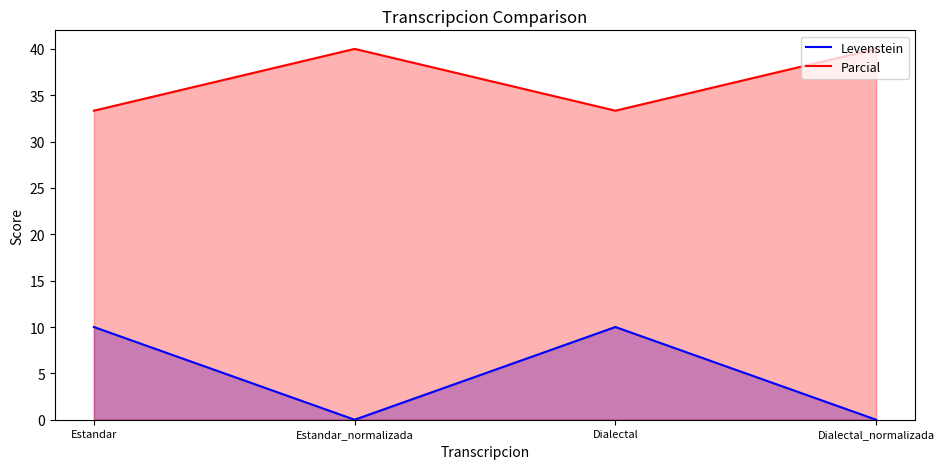

Where is the first local minimum for Parcial?

Dialectal